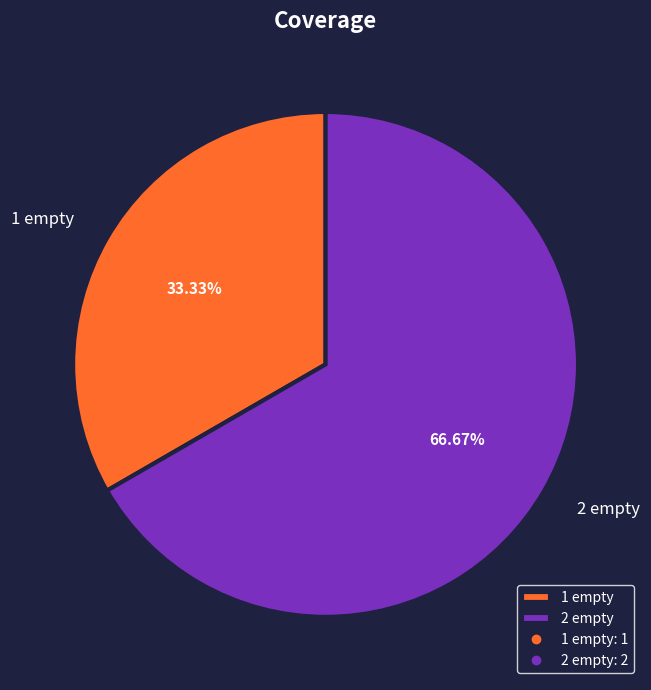

Which slice is the largest?

2 empty